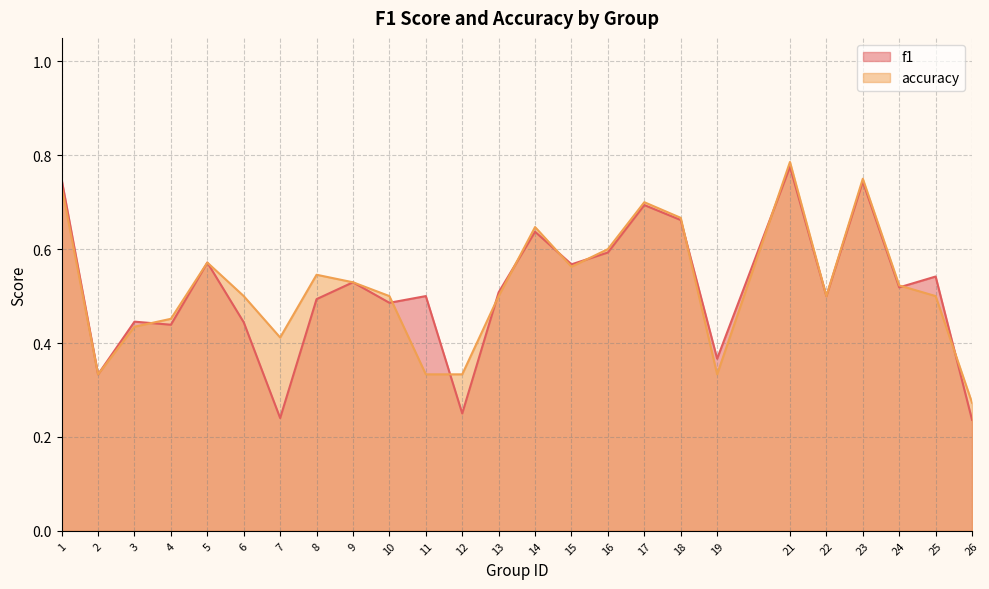

Reading right to left, extract all data points from this chart.

f1: 26=0.2	25=0.5	24=0.5	23=0.7	22=0.5	21=0.8	19=0.4	18=0.7	17=0.7	16=0.6	15=0.6	14=0.6	13=0.5	12=0.2	11=0.5	10=0.5	9=0.5	8=0.5	7=0.2	6=0.4	5=0.6	4=0.4	3=0.4	2=0.3	1=0.7
accuracy: 26=0.3	25=0.5	24=0.5	23=0.8	22=0.5	21=0.8	19=0.3	18=0.7	17=0.7	16=0.6	15=0.6	14=0.6	13=0.5	12=0.3	11=0.3	10=0.5	9=0.5	8=0.5	7=0.4	6=0.5	5=0.6	4=0.5	3=0.4	2=0.3	1=0.7